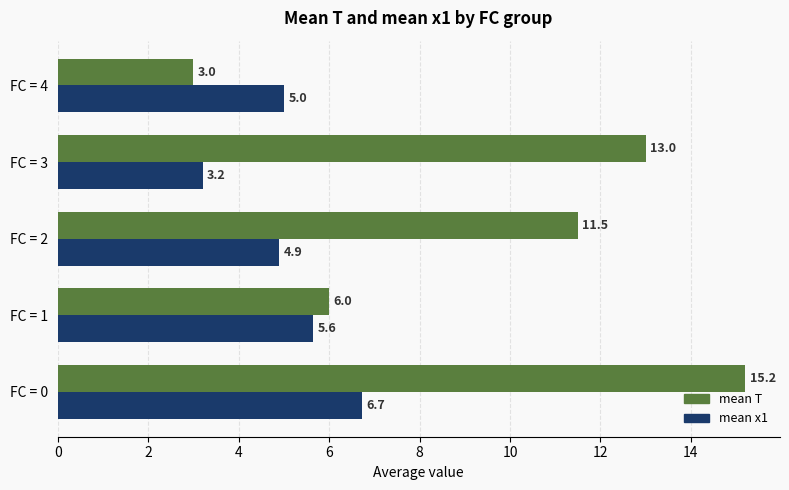

Which label corresponds to the largest value in the chart?

FC = 0